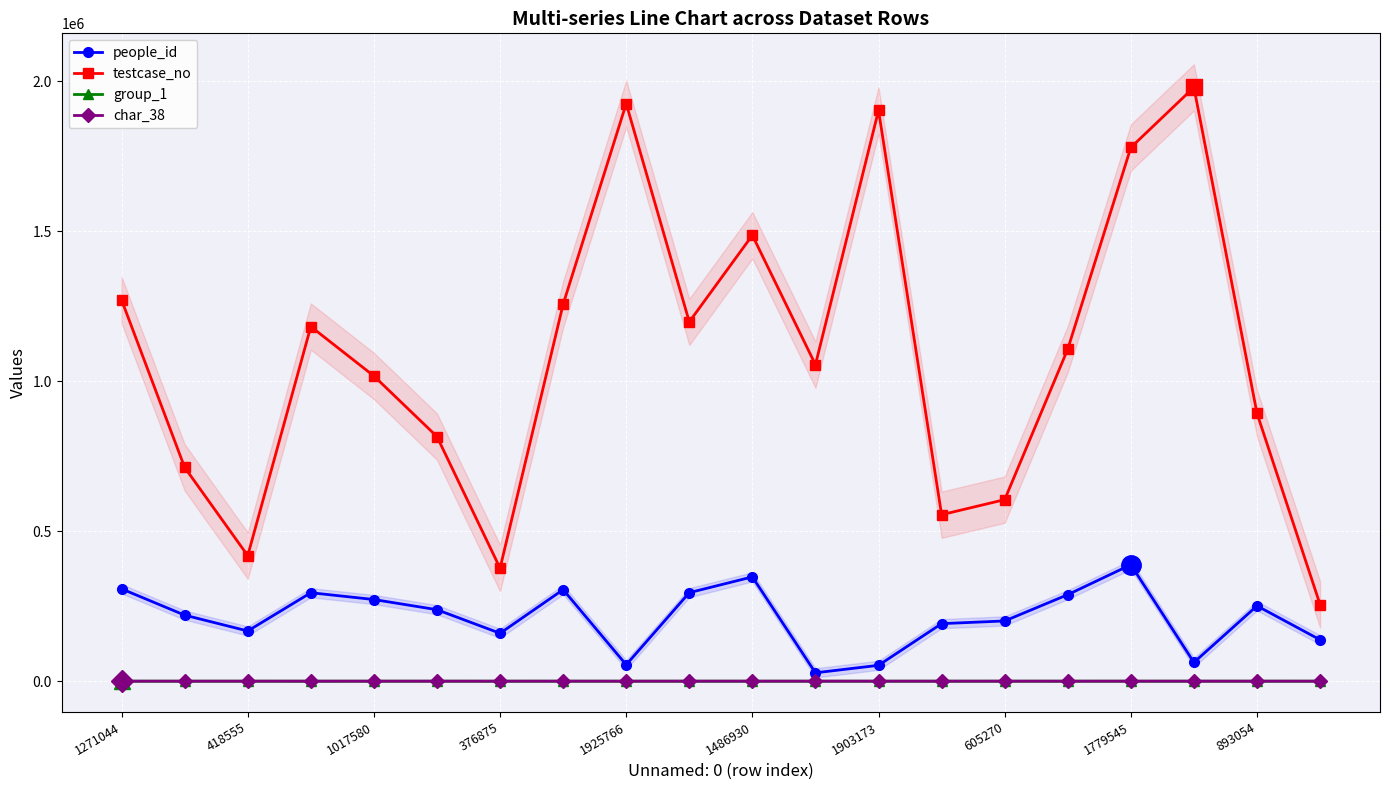

After their last crossing, which series has the higher values: group_1 or char_38?

char_38